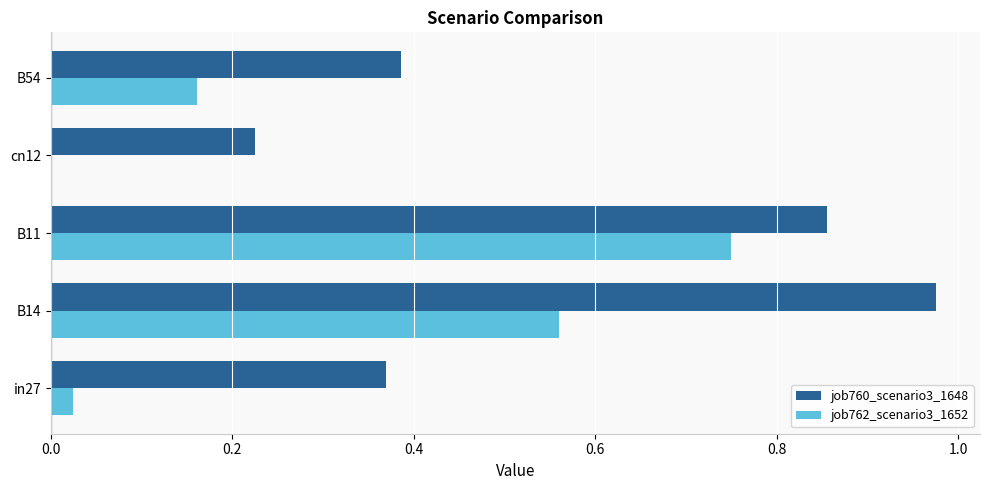

At which label does job762_scenario3_1652 reach its peak?

B11